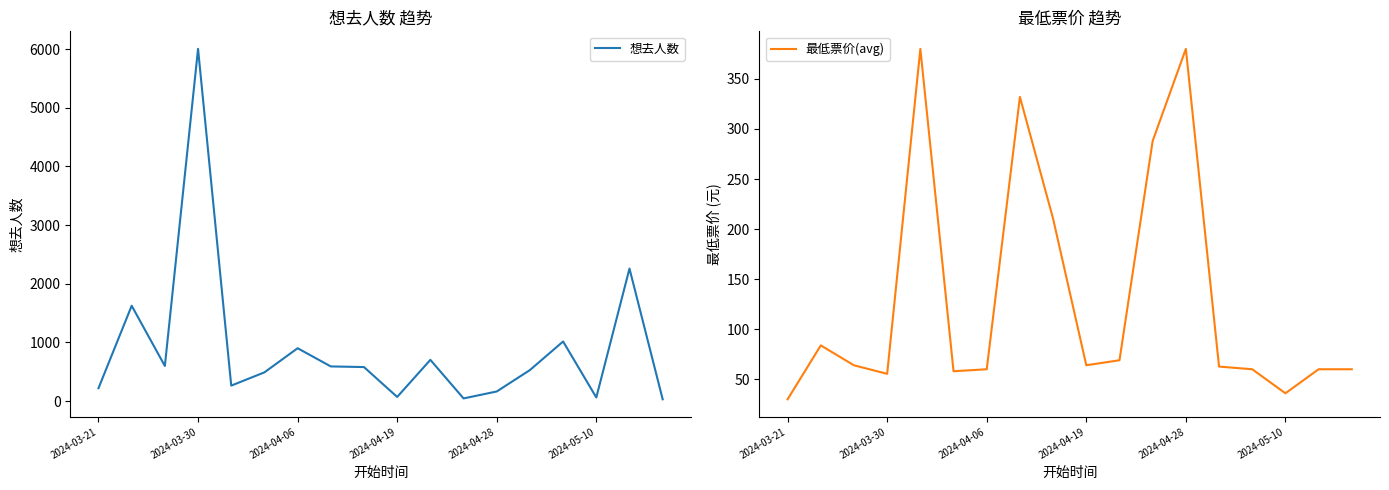

Rank the series by their average value, from highest to lowest.

想去人数, 最低票价(avg)